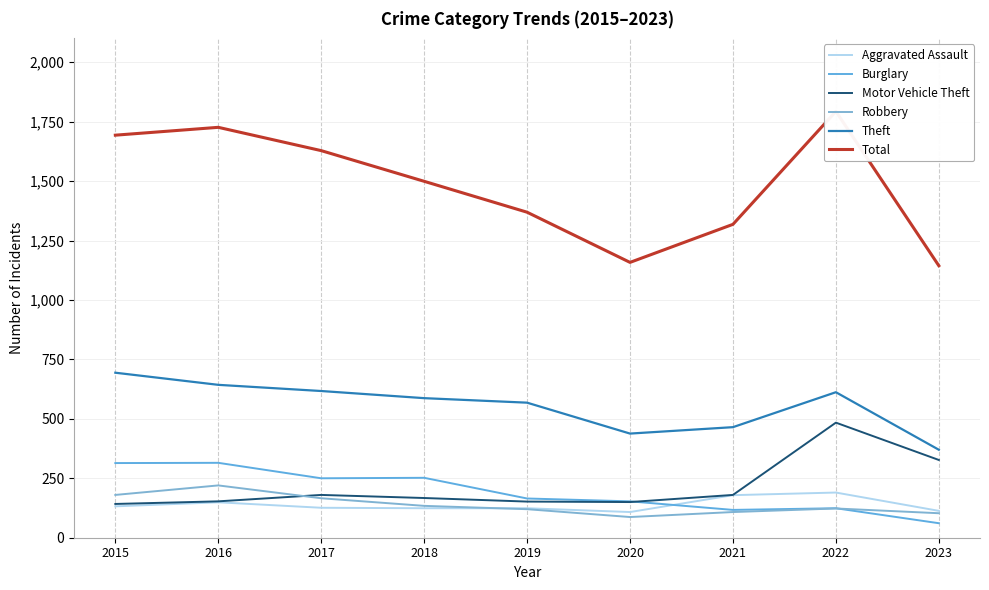

Reading right to left, transcribe all the data shown in this chart.

Aggravated Assault: 2023=113	2022=190	2021=179	2020=108	2019=124	2018=124	2017=126	2016=149	2015=132
Burglary: 2023=61	2022=124	2021=117	2020=153	2019=165	2018=252	2017=250	2016=315	2015=314
Motor Vehicle Theft: 2023=327	2022=484	2021=180	2020=150	2019=152	2018=167	2017=180	2016=153	2015=142
Robbery: 2023=103	2022=123	2021=108	2020=87	2019=120	2018=134	2017=166	2016=220	2015=180
Theft: 2023=370	2022=612	2021=465	2020=438	2019=568	2018=587	2017=617	2016=643	2015=694
Total: 2023=1144	2022=1793	2021=1318	2020=1158	2019=1369	2018=1499	2017=1628	2016=1726	2015=1693